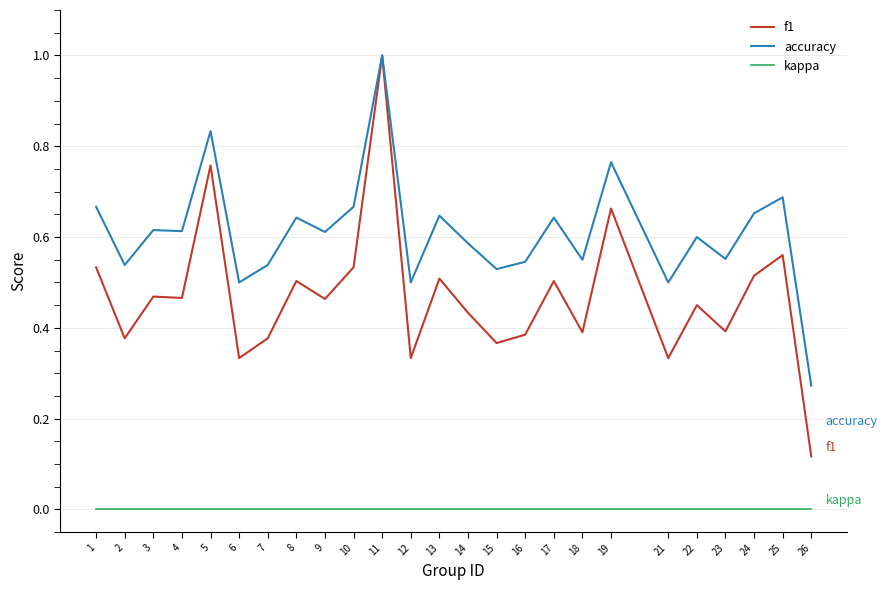

Which series has the largest total across all categories?

accuracy